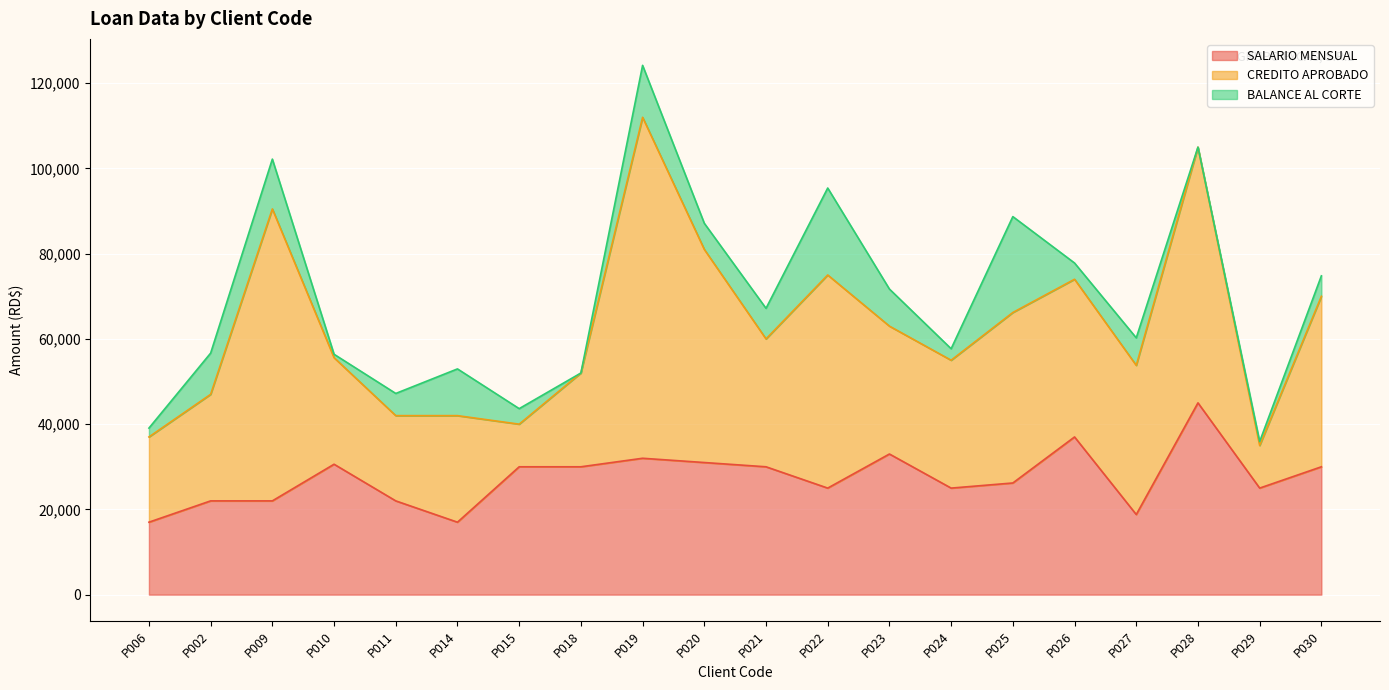

Which category has the highest value in the SALARIO MENSUAL series?

P028